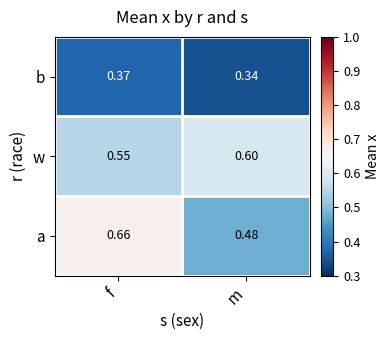

At how many categories does at least one series exceed 0?

2